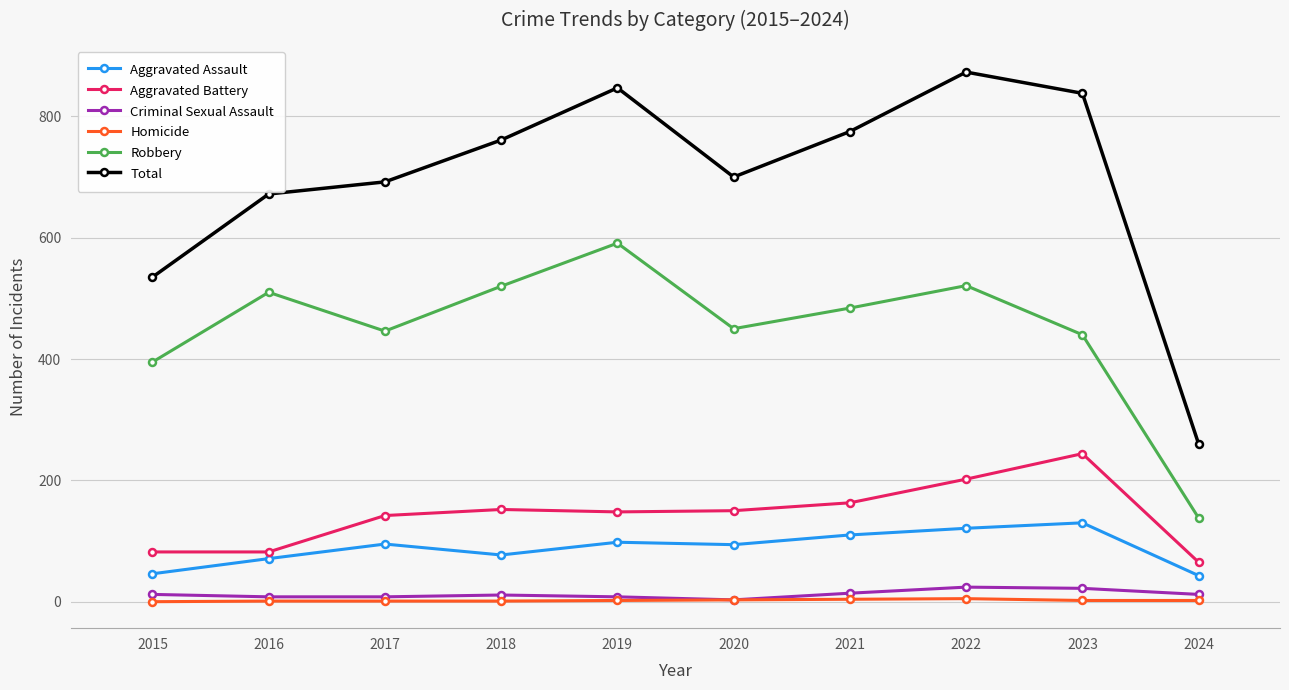

What is the difference between the maximum and minimum values in the Aggravated Assault series?

87